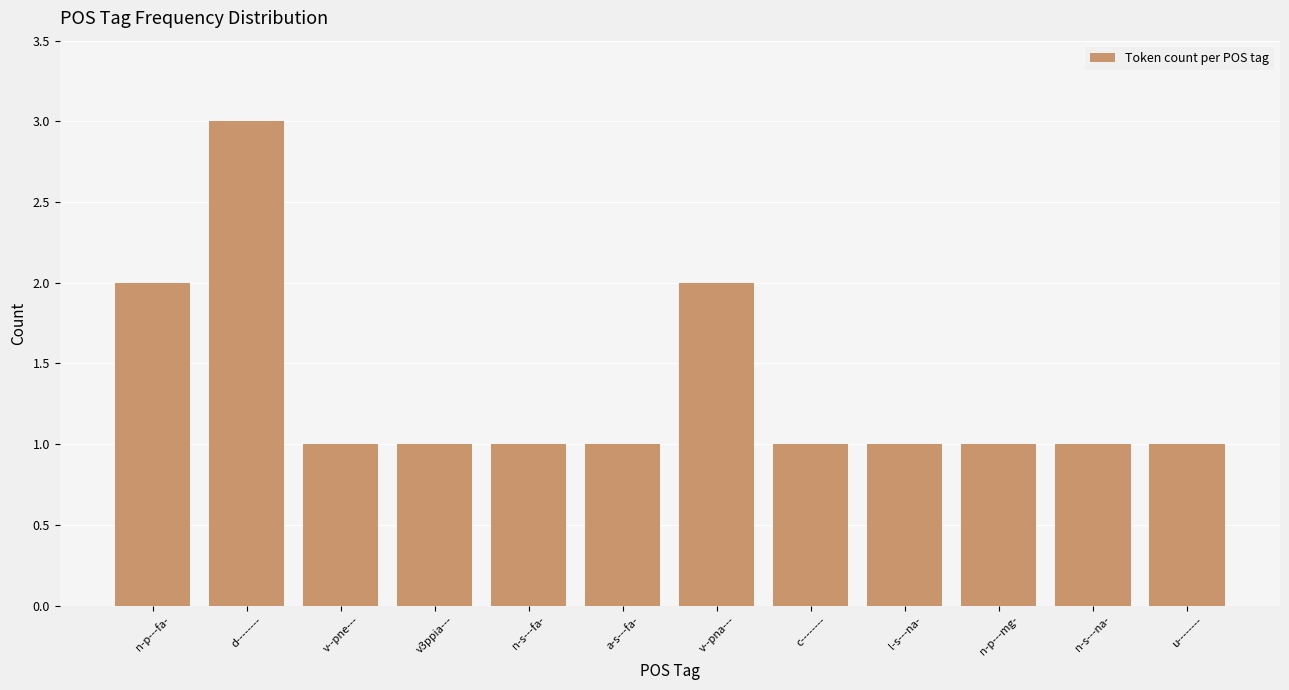

What position from the left is v3ppia---?

4